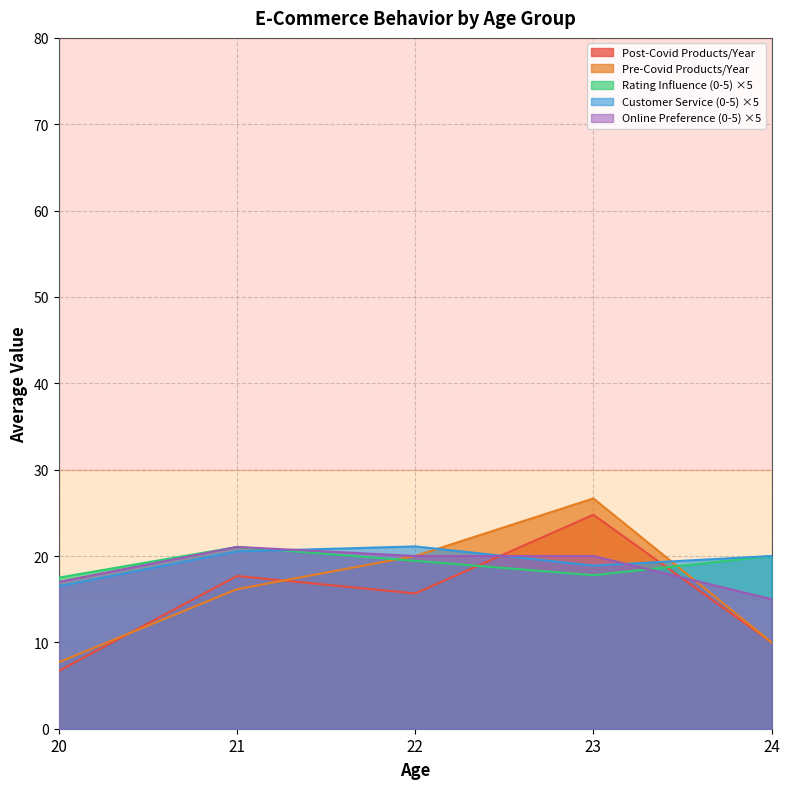

Is it true that Online Preference (0-5) ×5 equals 23.1 at 20?

False